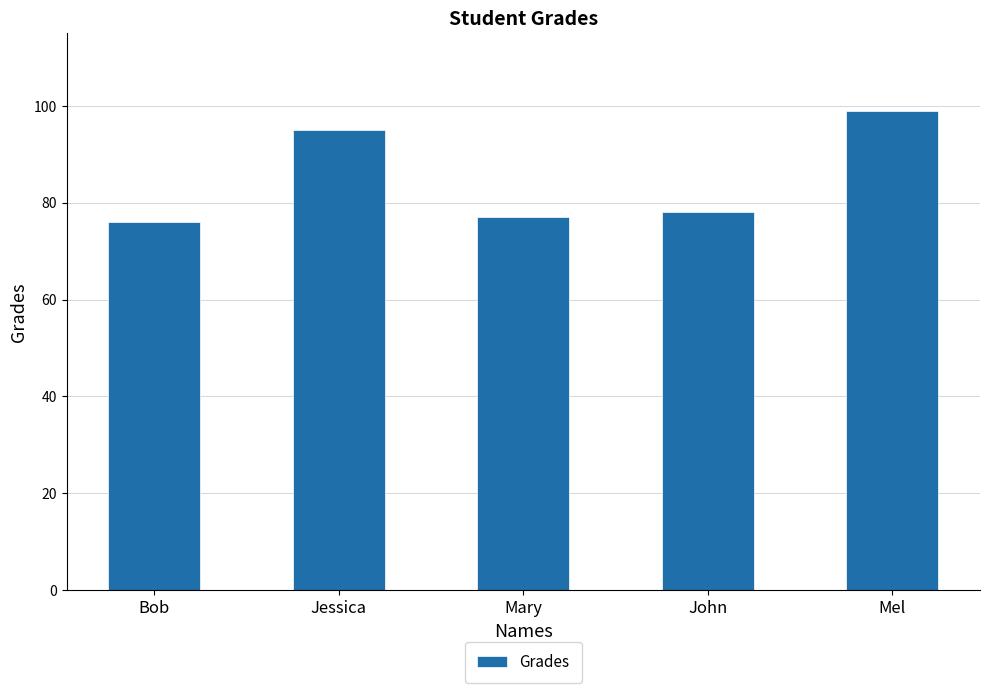

What is the label of the 4th bar from the left?

John